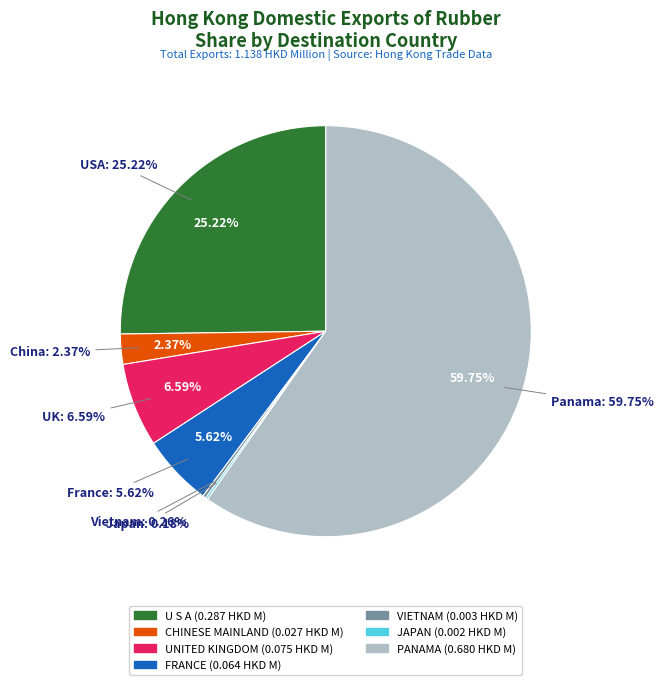

How many segments does this pie chart have?

7